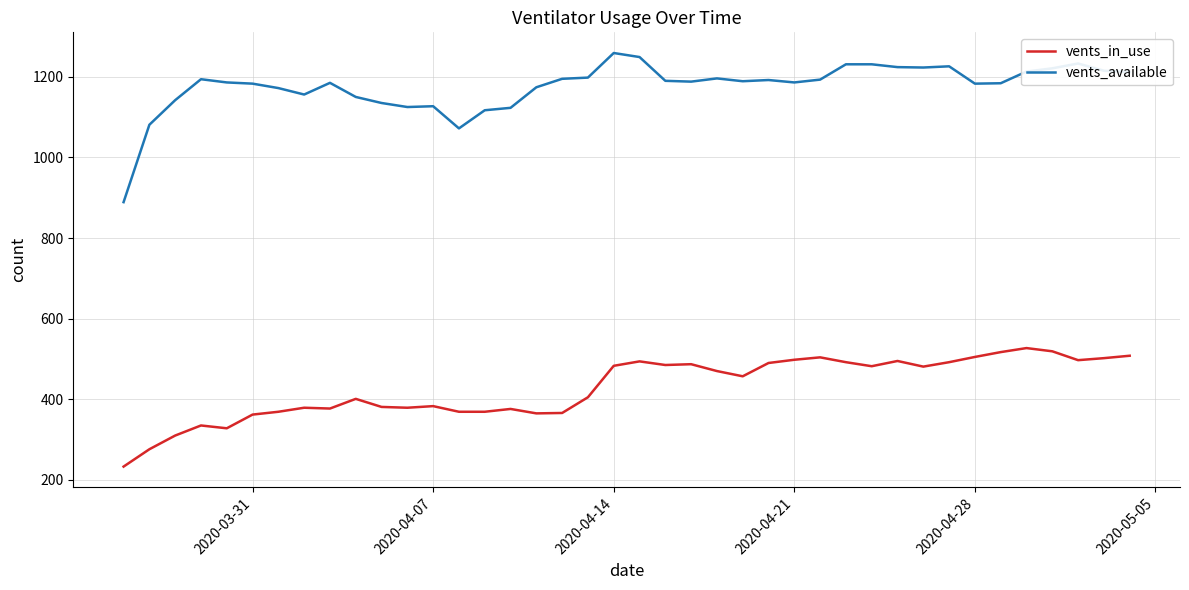

Rank the series by their average value, from lowest to highest.

vents_in_use, vents_available